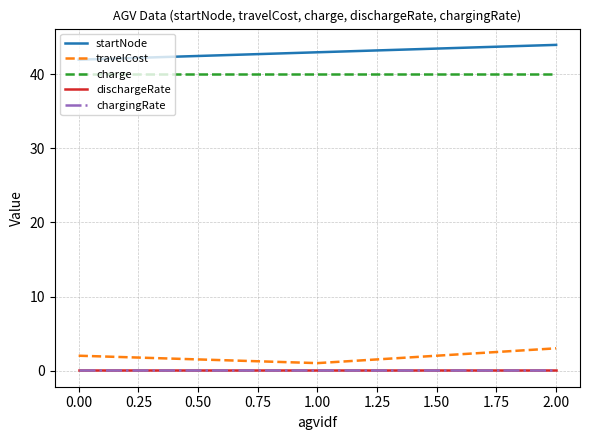

At which category is the sum across all series the highest?

2.00